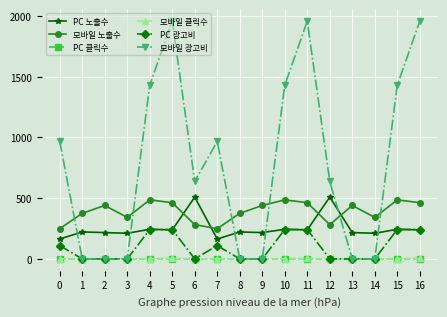

Which series has the widest spread of values?

모바일 광고비